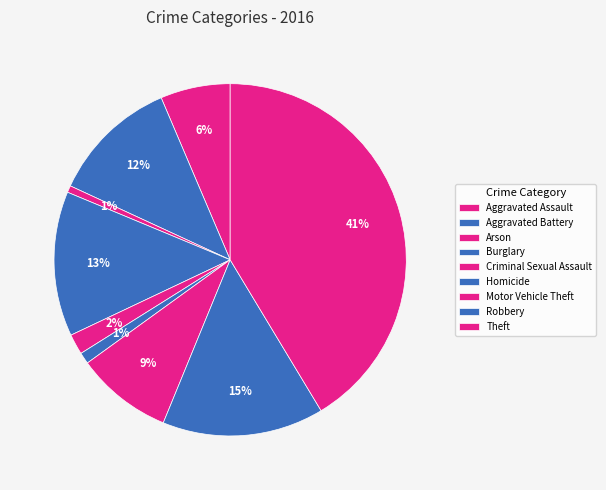

Between Burglary and Arson, which is larger?

Burglary